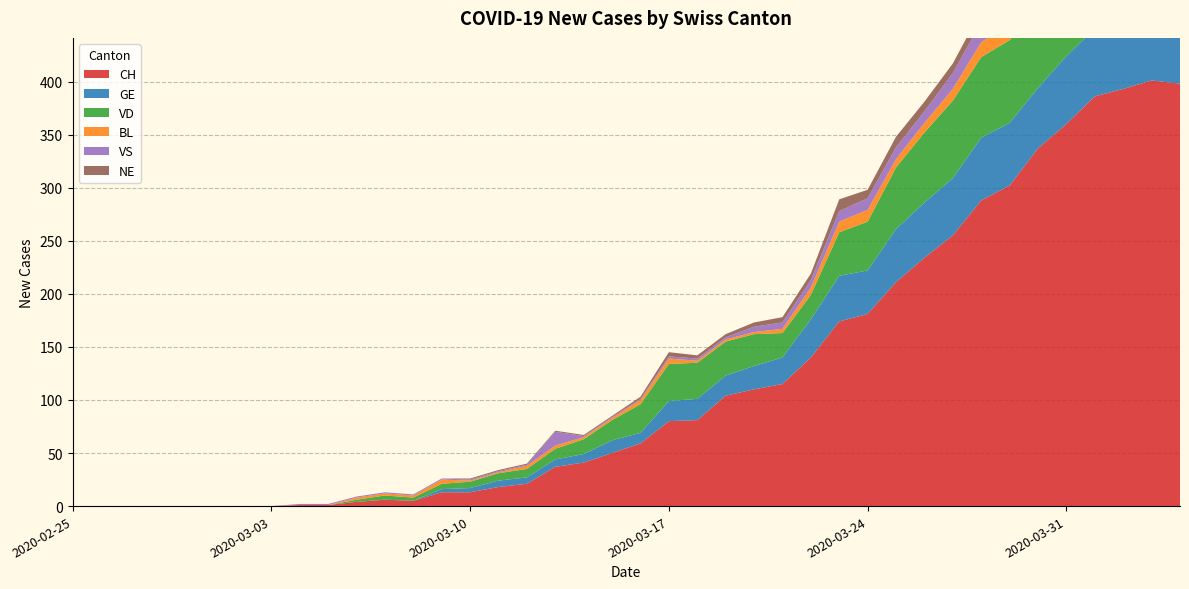

Reading left to right, what are all the values shown in this chart?

CH: 0	0	0	0	0	0	0	0	1	1	4	6	5	13	13	18	21	37	41	50	59	80	81	104	110	115	140	174	181	211	234	255	288	302	337	360	386	393	401	398
GE: 0	0	0	0	0	0	0	0	0	0	0	0	0	3	4	6	6	7	8	12	10	19	20	19	22	25	36	43	41	50	52	54	59	59	57	64	64	62	65	61
VD: 0	0	0	0	0	0	0	0	0	0	2	4	3	5	6	7	8	10	14	19	27	35	34	32	30	23	23	41	46	58	66	73	76	78	76	80	83	83	80	80
BL: 0	0	0	0	0	0	0	0	0	0	2	2	2	4	1	1	3	3	2	2	4	5	2	2	2	4	7	10	11	8	9	11	14	15	17	18	17	18	18	19
VS: 0	0	0	0	0	0	0	0	1	1	1	1	1	1	1	1	1	13	1	1	1	2	2	2	5	6	7	10	11	11	11	15	19	23	21	23	23	23	27	26
NE: 0	0	0	0	0	0	0	0	0	0	0	0	0	0	1	1	1	1	1	1	2	4	3	3	4	5	6	11	8	10	9	9	11	16	12	14	14	12	11	10